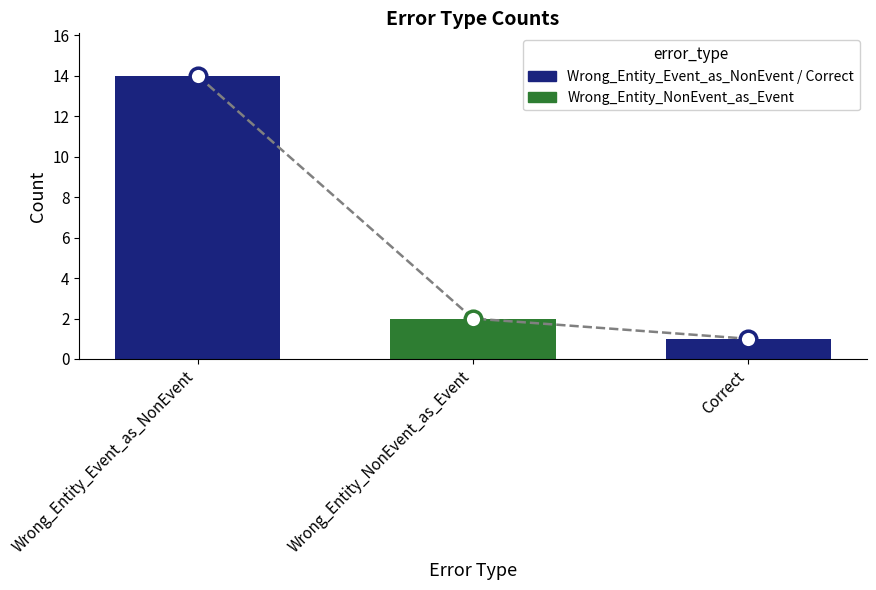

What position from the left is Wrong_Entity_Event_as_NonEvent?

1